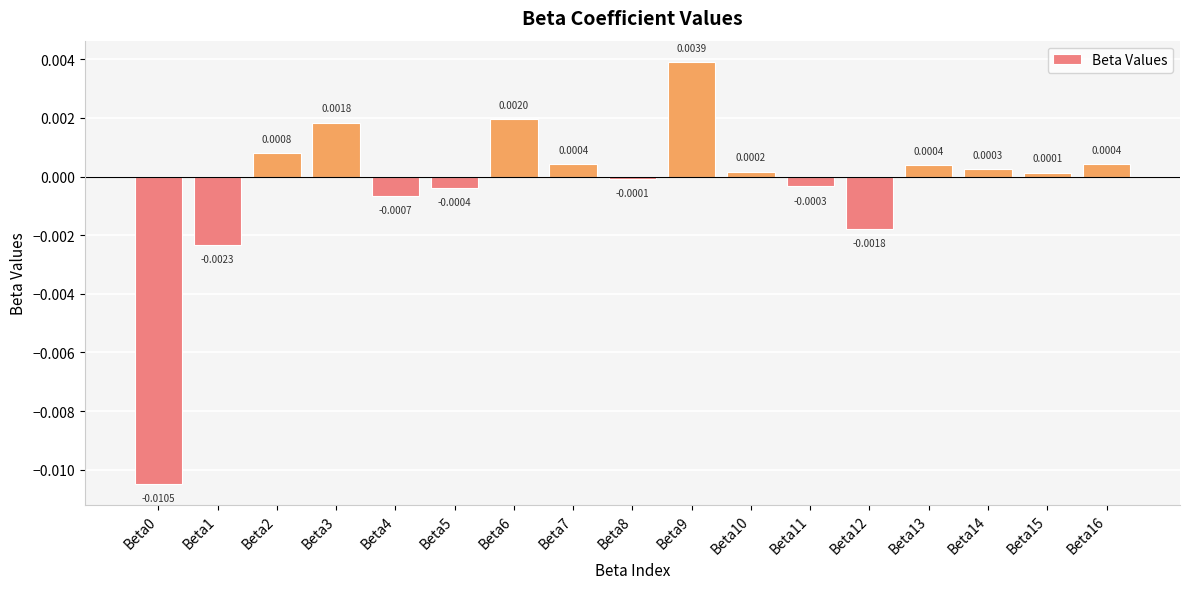

Which has a higher value, Beta4 or Beta10?

Beta10